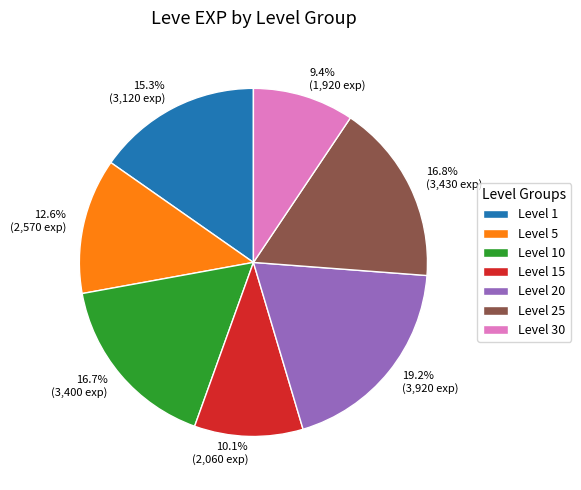

Does Level 25 represent more than half of the total?

No